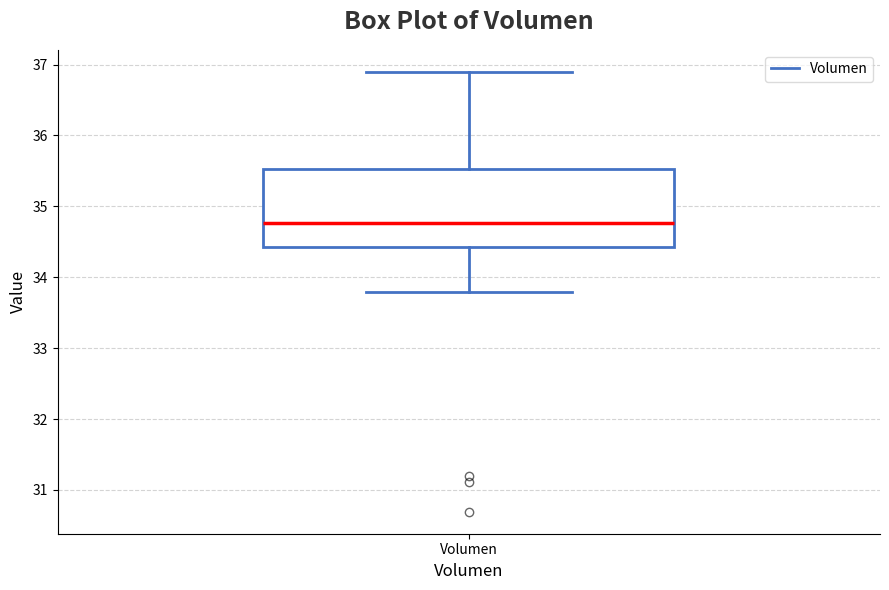

Where does the lower whisker of the box for Volumen end on the y-axis? The values are not printed on the chart, so give them approximately, as read against the axis.

33.8